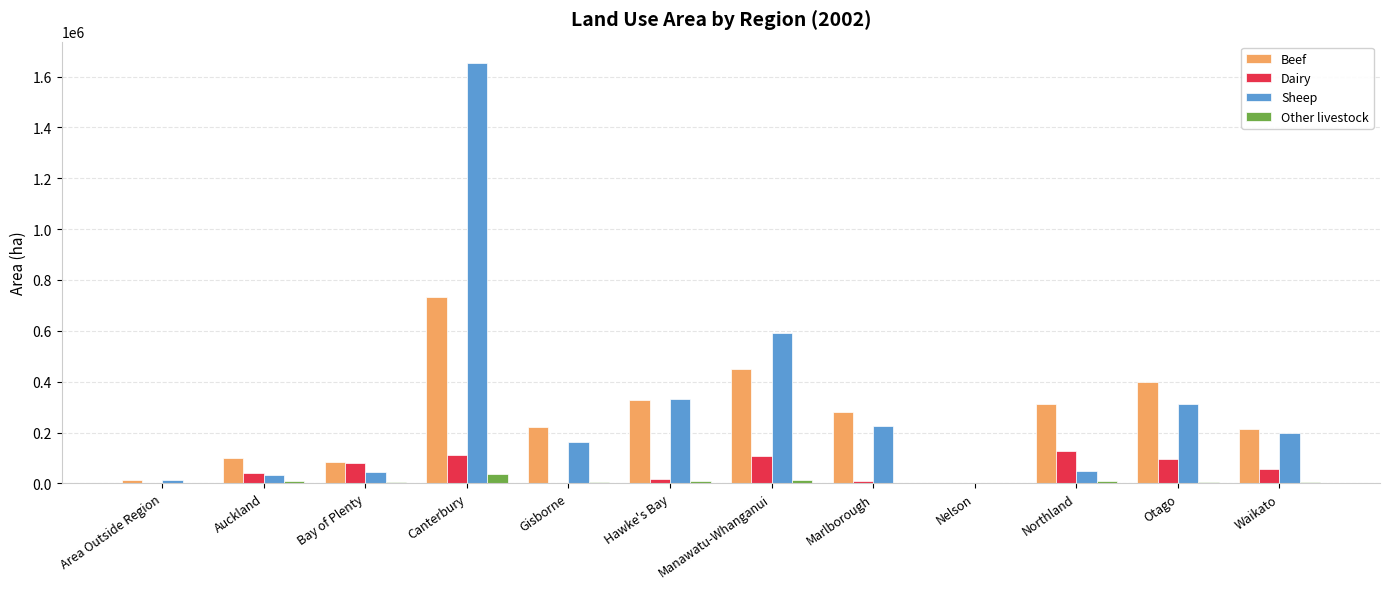

Between Canterbury and Hawke's Bay, which series saw the biggest shift?

Sheep